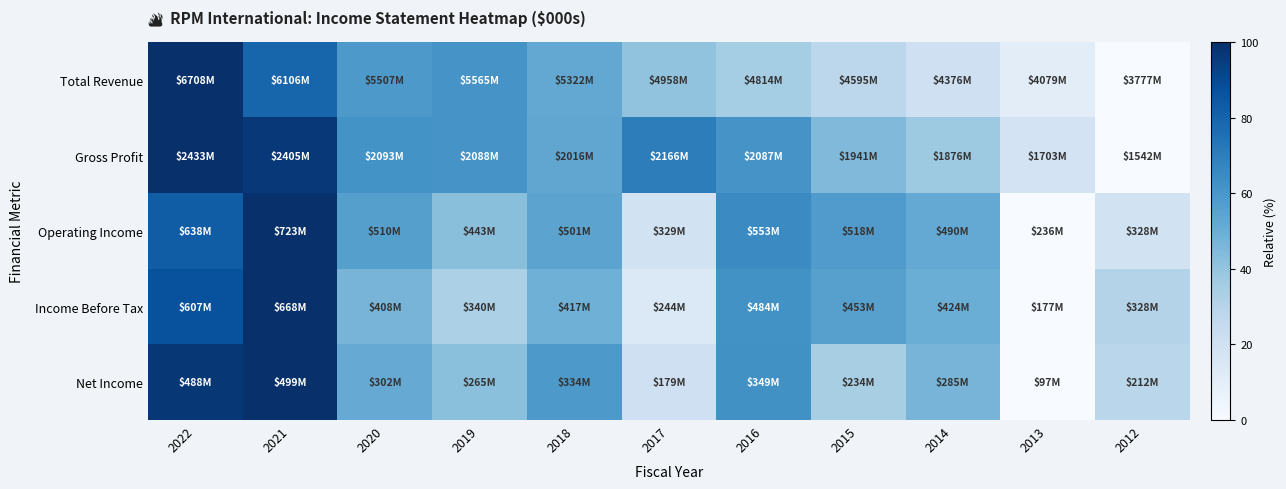

Reading right to left, transcribe all the data shown in this chart.

Total Revenue: 2012=0.0	2013=10.3	2014=20.4	2015=27.9	2016=35.4	2017=40.3	2018=52.7	2019=61.0	2020=59.0	2021=79.5	2022=100.0
Gross Profit: 2012=0.0	2013=18.0	2014=37.4	2015=44.8	2016=61.1	2017=70.0	2018=53.2	2019=61.3	2020=61.8	2021=96.9	2022=100.0
Operating Income: 2012=18.9	2013=0.0	2014=52.0	2015=58.0	2016=65.1	2017=19.0	2018=54.3	2019=42.4	2020=56.3	2021=100.0	2022=82.6
Income Before Tax: 2012=30.8	2013=0.0	2014=50.4	2015=56.2	2016=62.4	2017=13.7	2018=48.9	2019=33.1	2020=47.0	2021=100.0	2022=87.5
Net Income: 2012=28.7	2013=0.0	2014=46.9	2015=34.3	2016=62.8	2017=20.5	2018=59.0	2019=41.9	2020=51.2	2021=100.0	2022=97.3